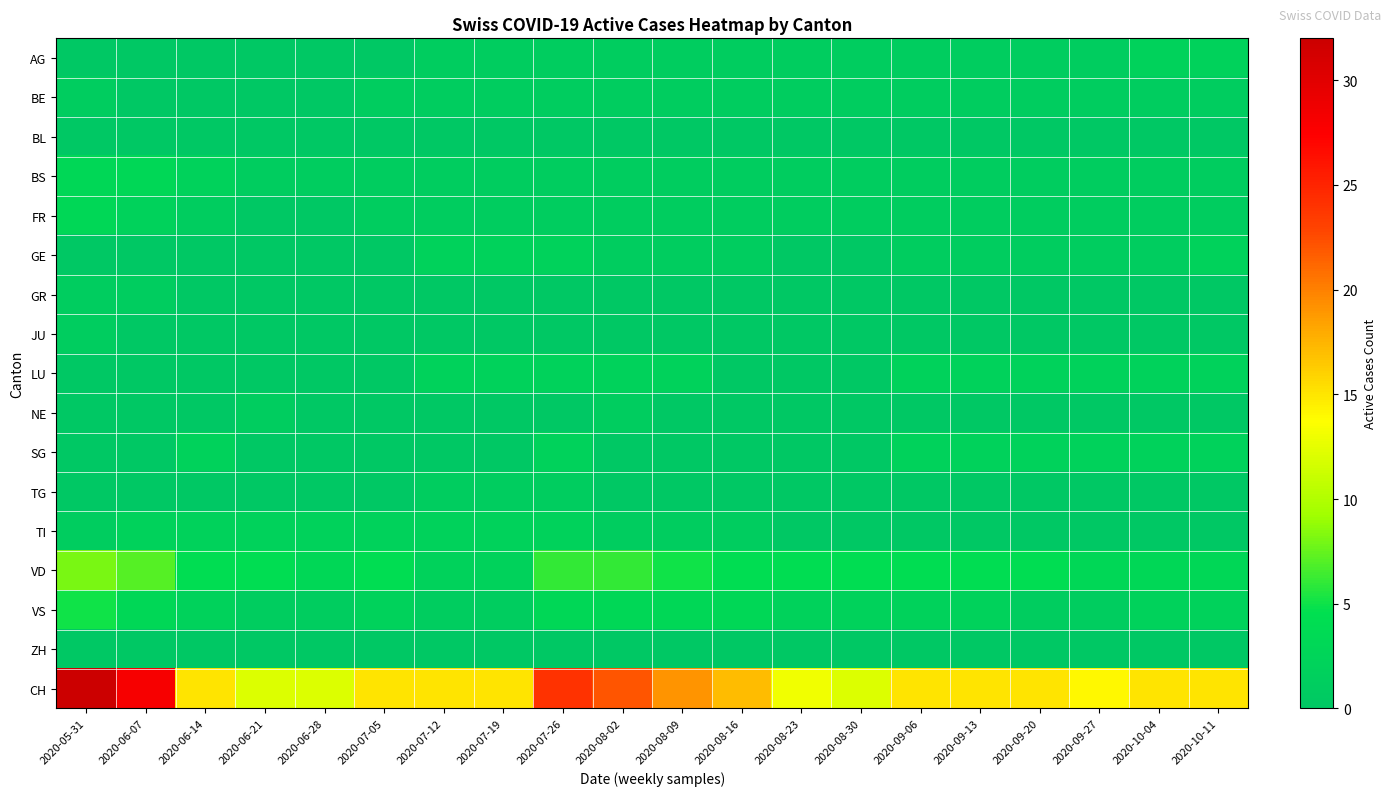

Rank the series at 2020-07-26 from lowest to highest value.

BL, GR, JU, NE, ZH, AG, BE, BS, FR, TG, GE, LU, SG, TI, VS, VD, CH